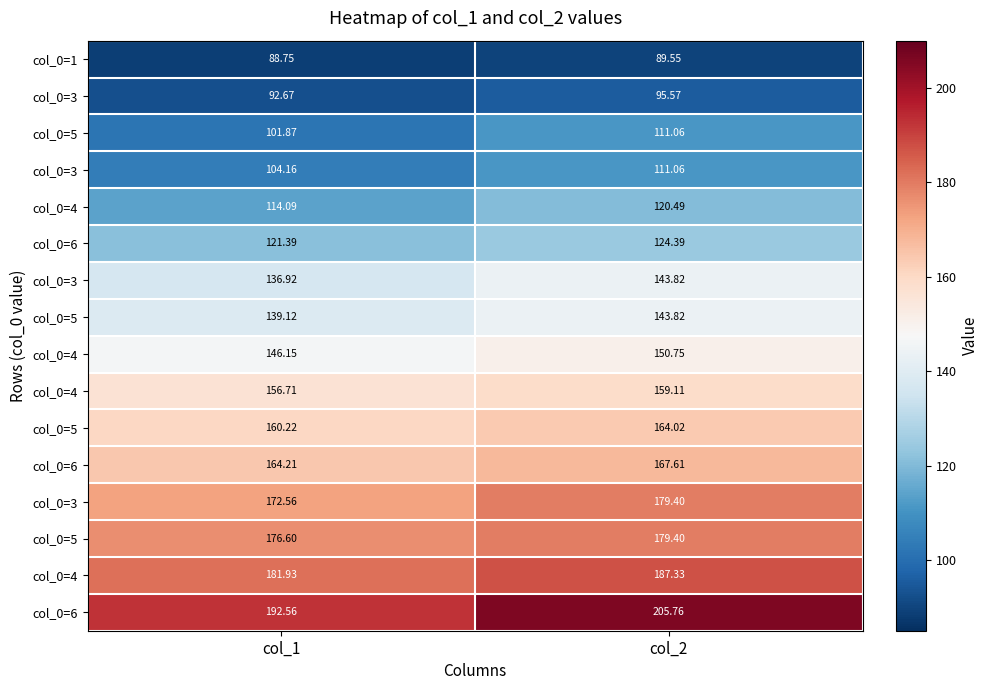

What is the total value across all series at col_2?

2333.1